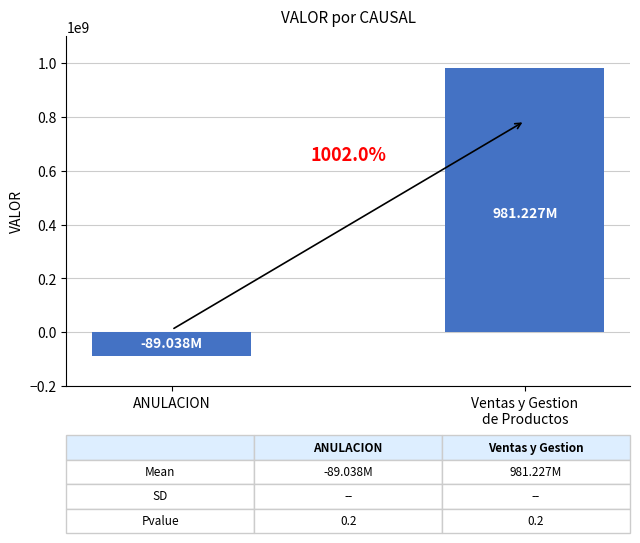

What is the label of the 1st bar from the right?

Ventas y Gestion
de Productos